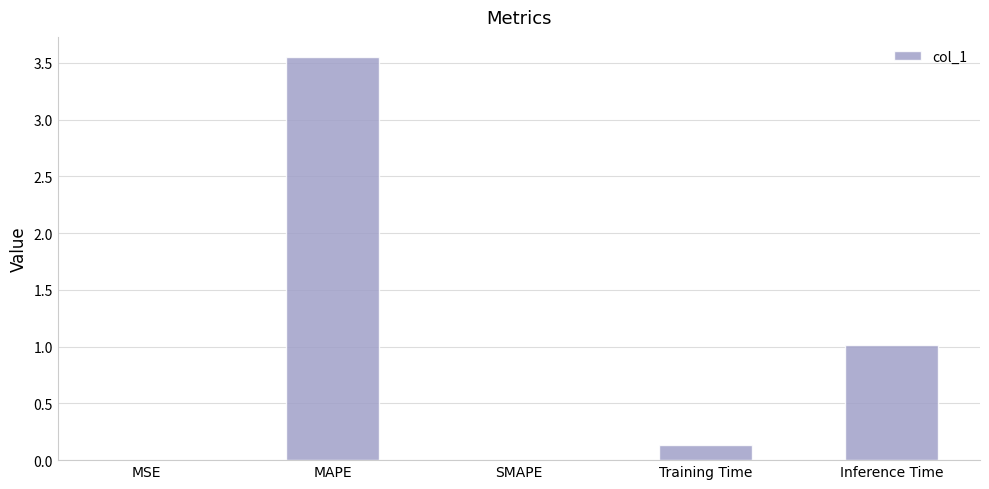

At which category does the chart reach its peak across all series?

MAPE